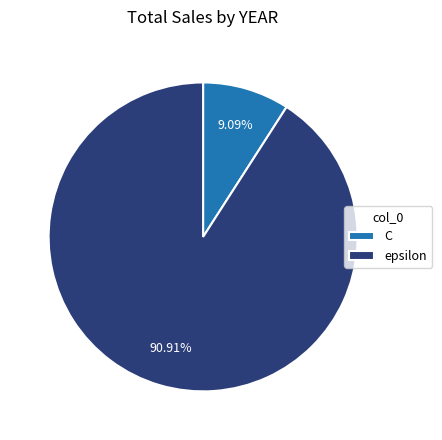

Count the number of slices in the pie.

2